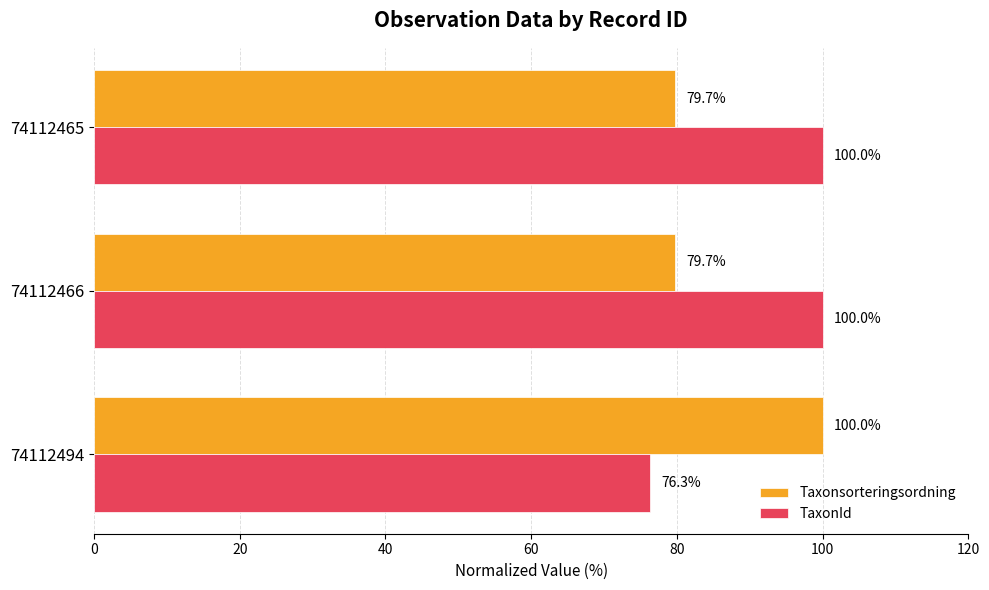

Which series has the largest range (max minus min)?

TaxonId